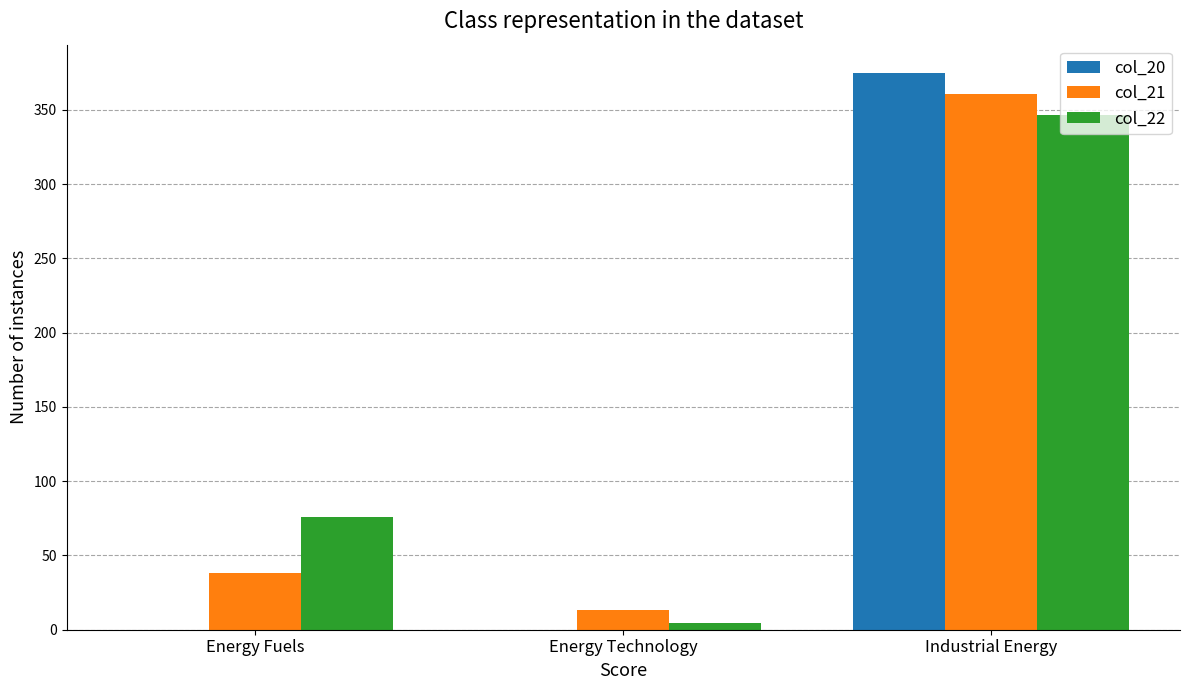

What is the greatest value displayed?

375.0